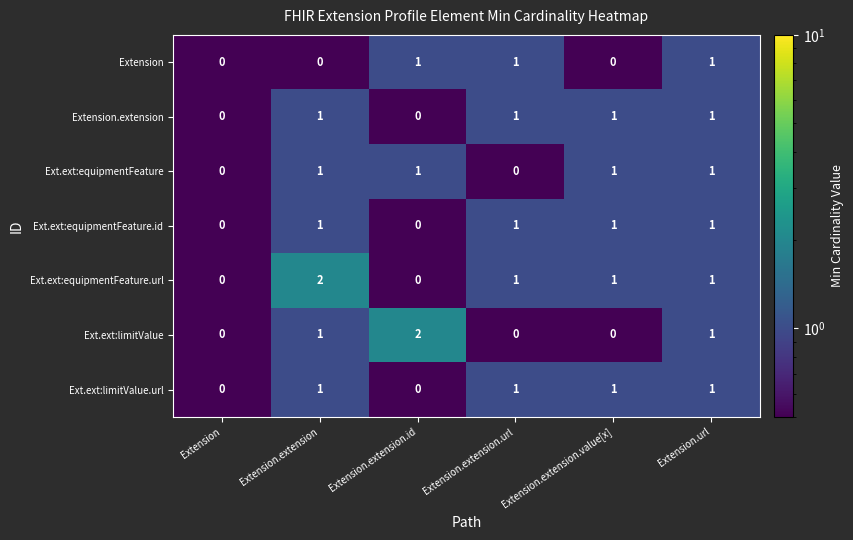

Which series has the largest total across all categories?

Ext.ext:equipmentFeature.url